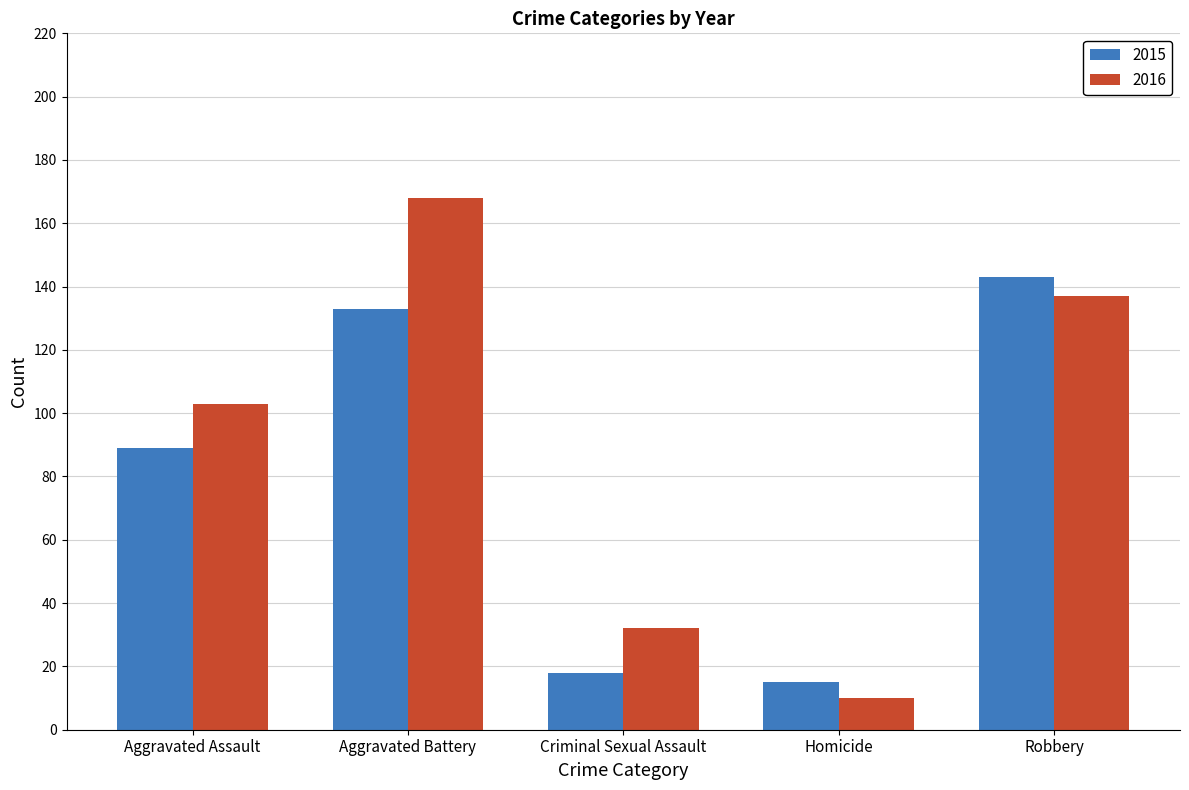

What is the maximum value shown in the chart?

168